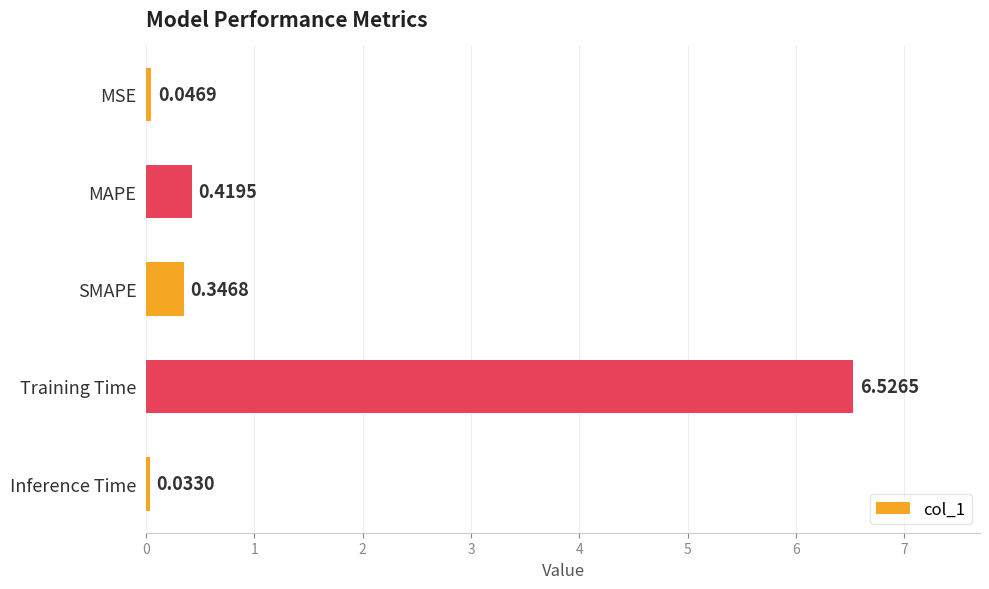

What is the difference between the maximum and minimum values?

6.5